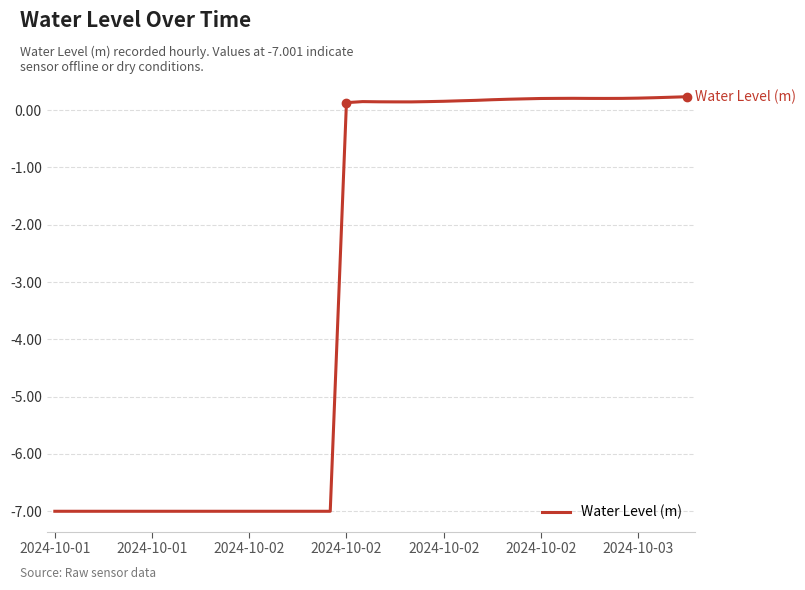

Does the chart have visible grid lines?

Yes